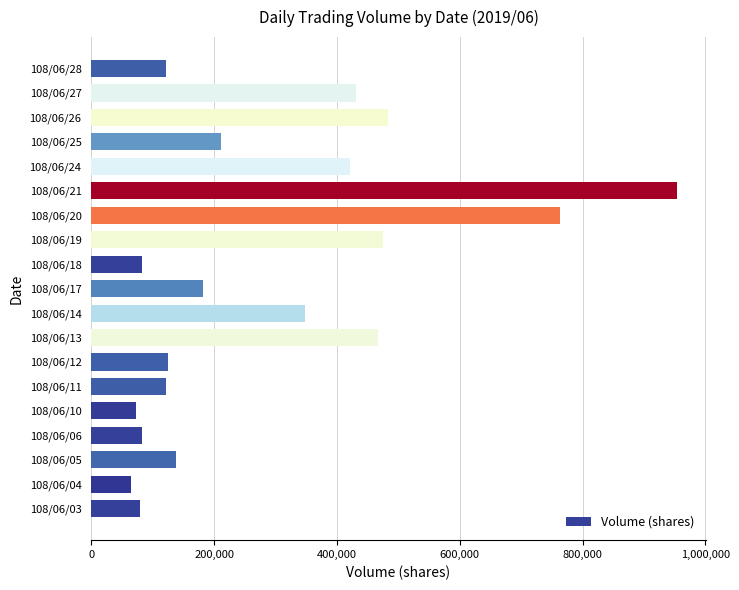

Where is the data nearest to the value 509000?

108/06/26